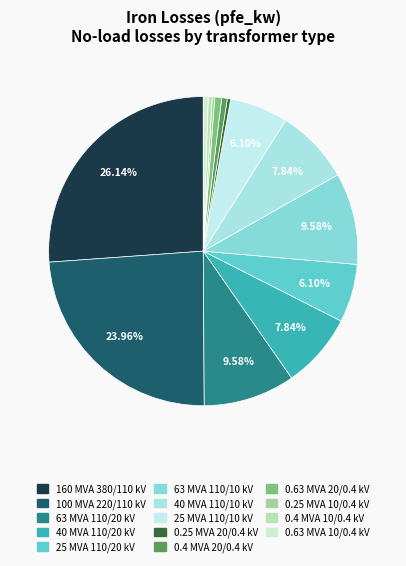

Is it true that 100 MVA 220/110 kV is 30% of the pie?

False